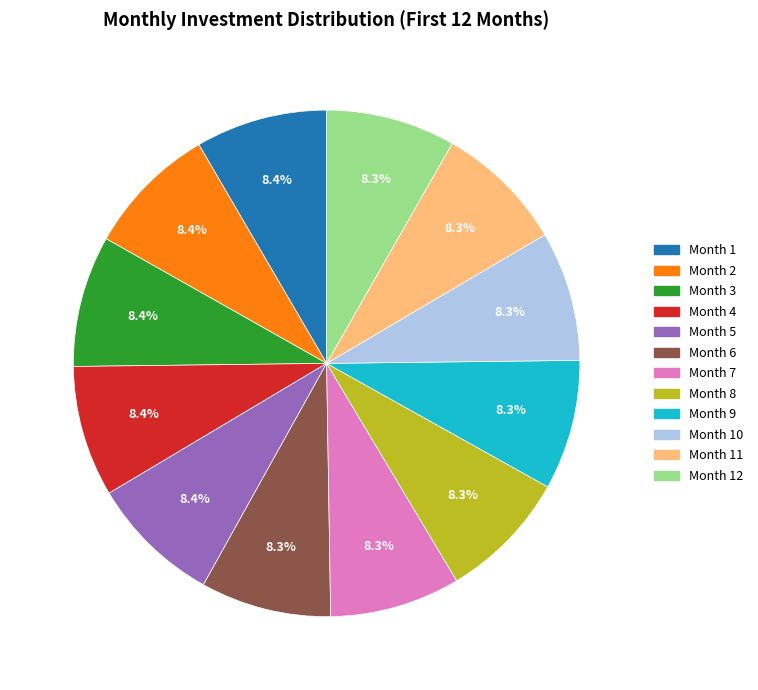

True or false: Month 8 accounts for 8% of the total.

True